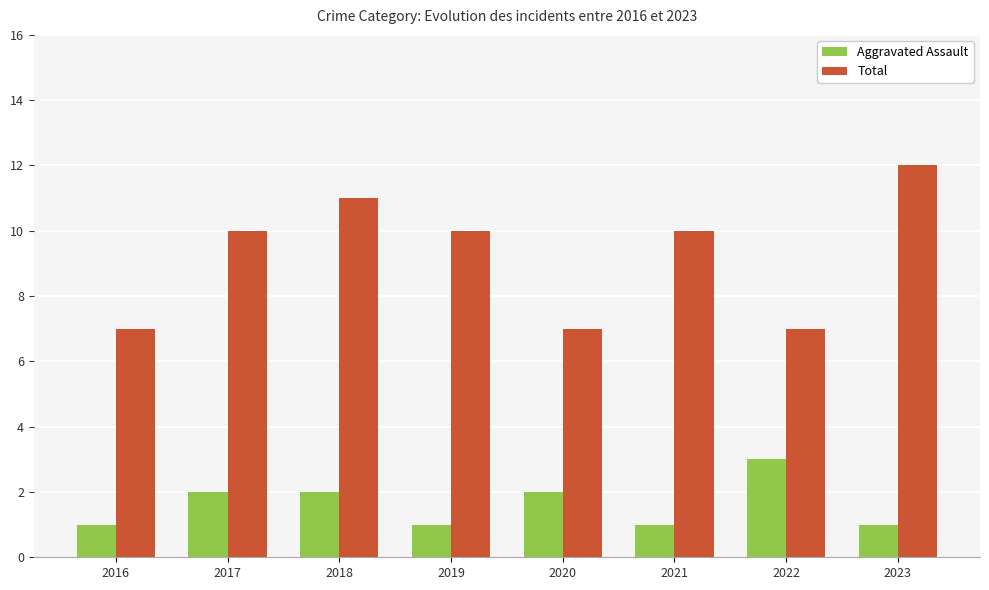

Which series has the largest range (max minus min)?

Total